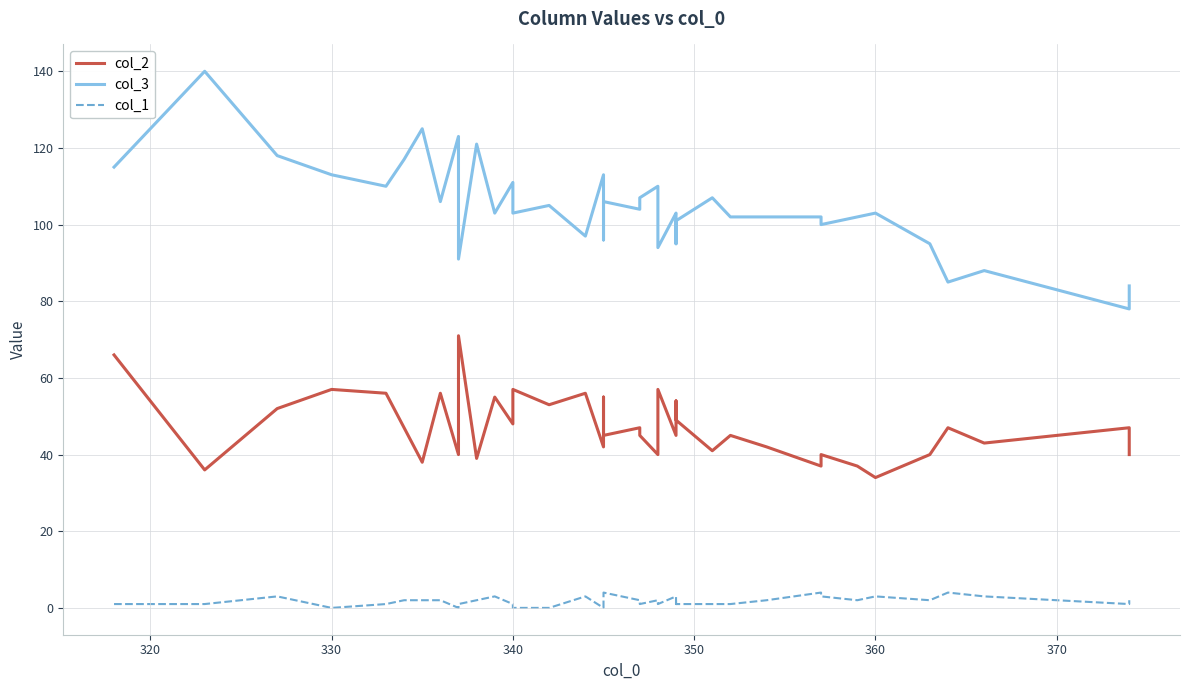

List the series in order of their peak value, highest first.

col_3, col_2, col_1